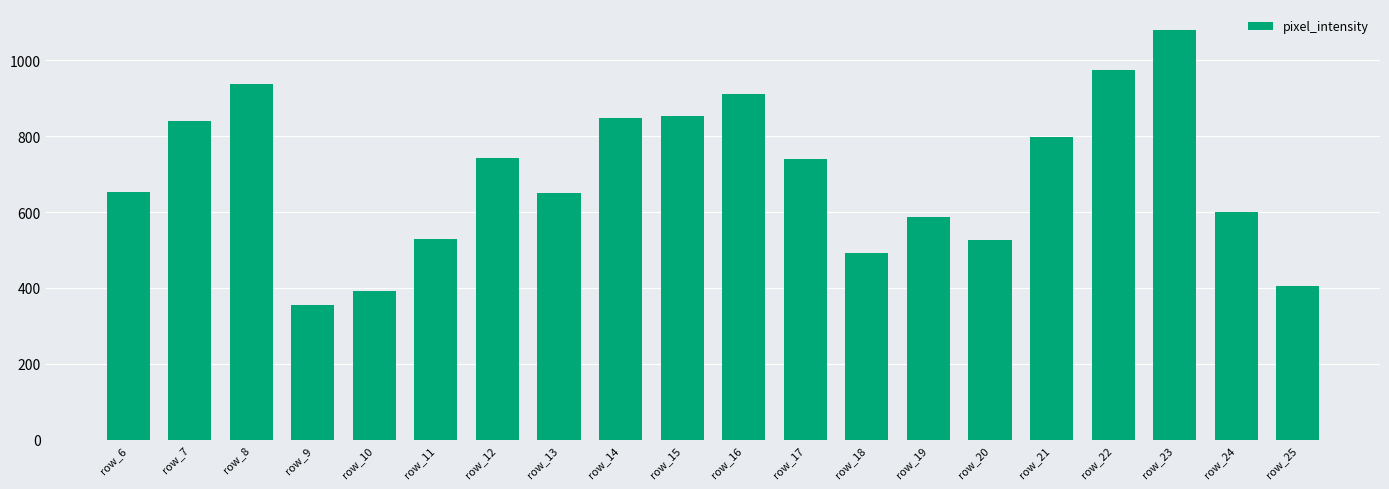

The value at row_15 is 537. True or false?

False